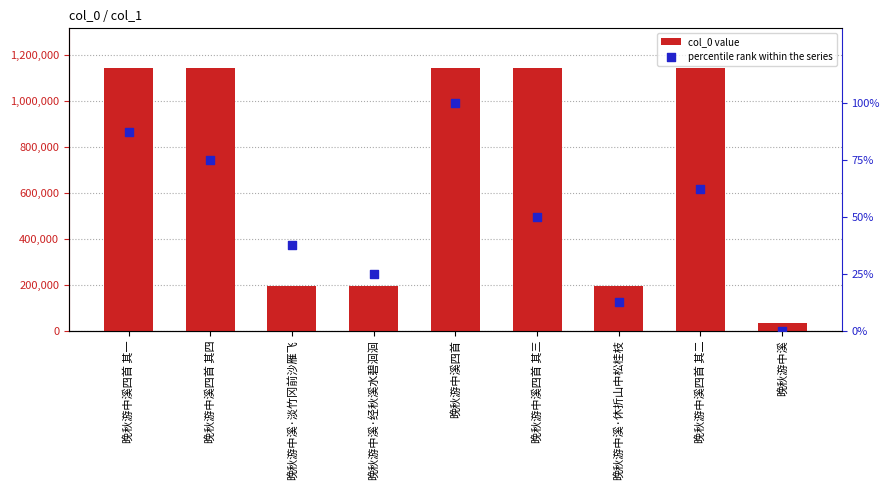

At which category is the sum across all series the highest?

晚秋游中溪四首